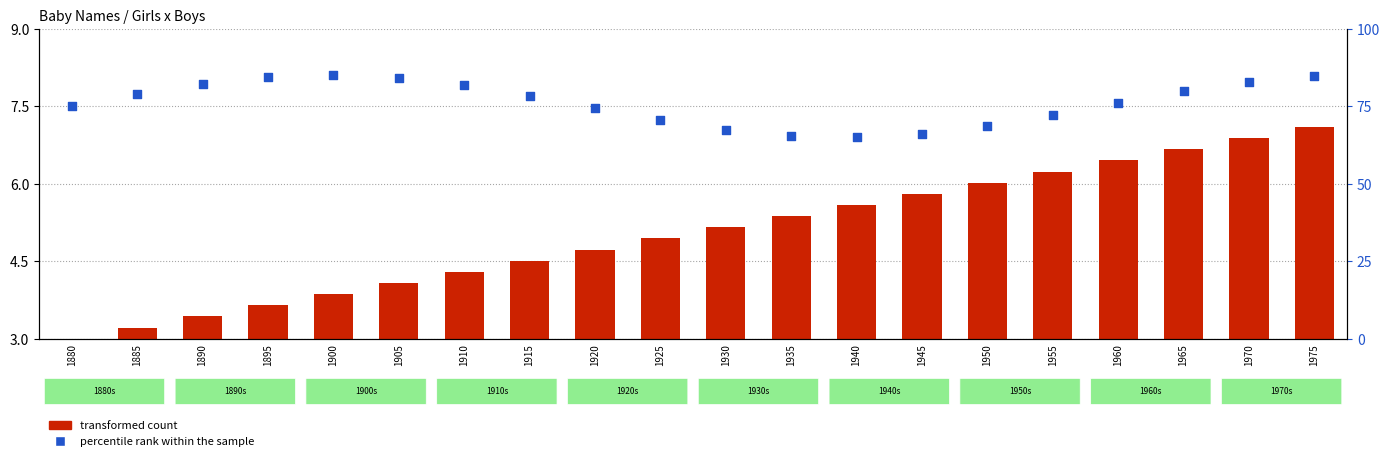

At which category is the sum across all series the highest?

1975